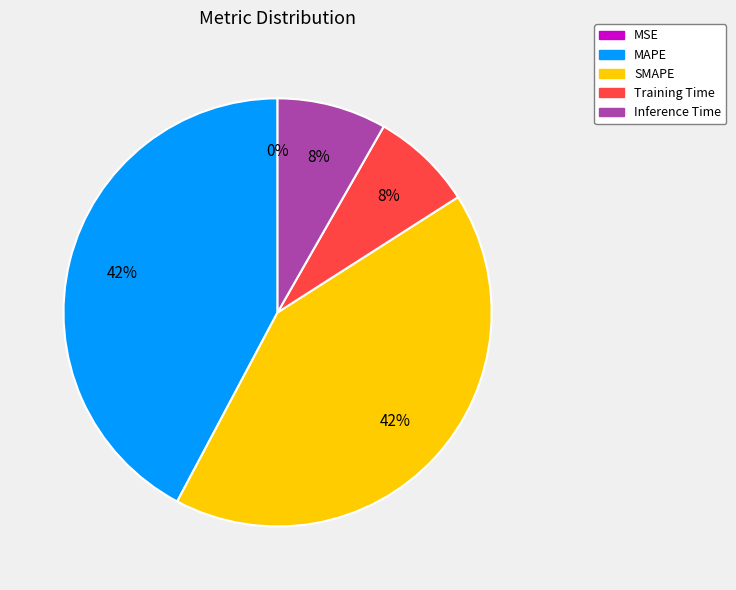

The Inference Time slice represents 1% of the pie. True or false?

False